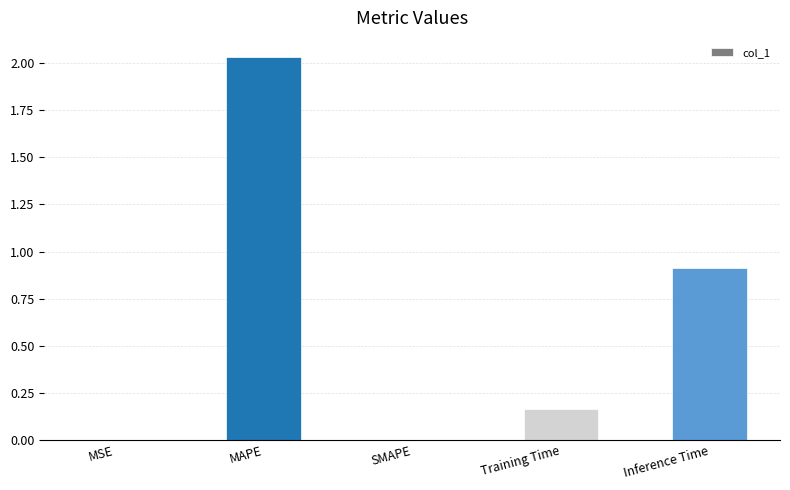

The value at MAPE is 0.6. True or false?

False